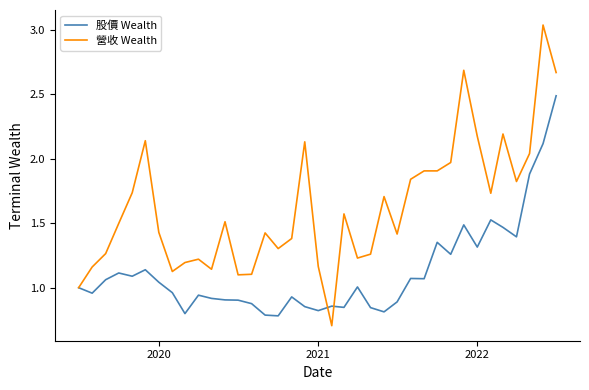

What is the maximum value for 股價 Wealth?

2.5